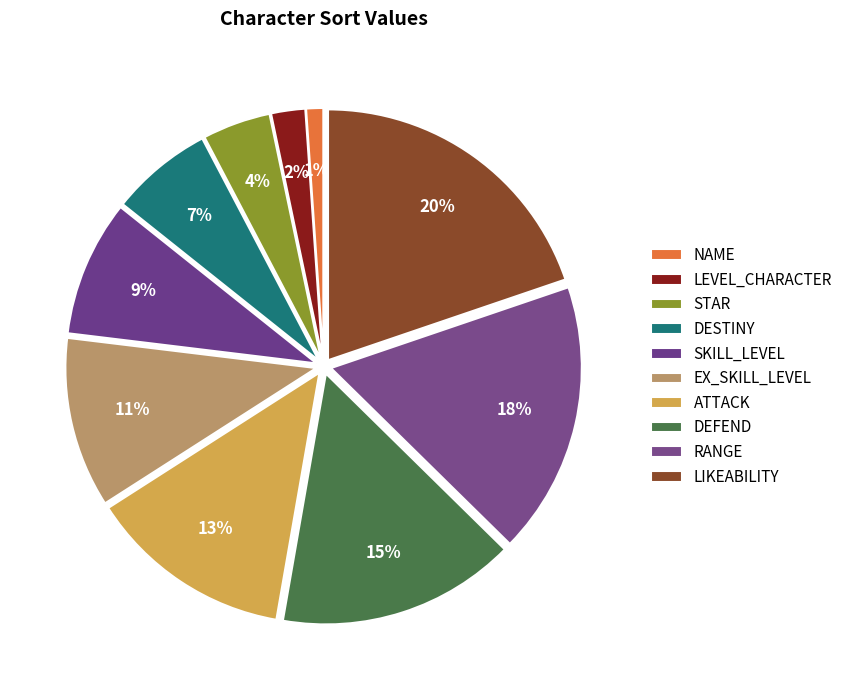

Count the number of slices in the pie.

10